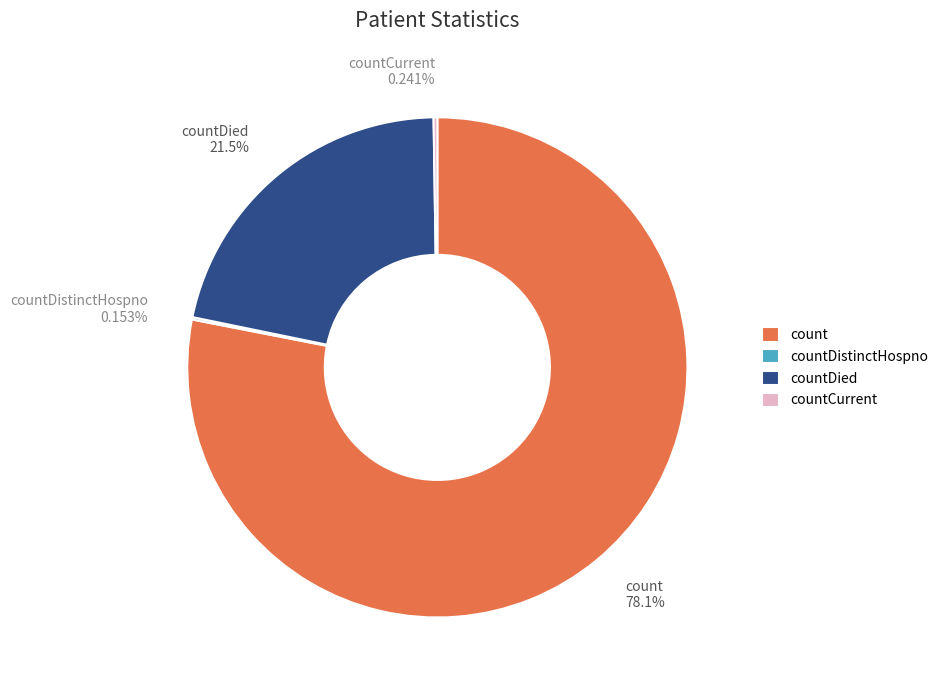

Combined, do countDied and count account for over 50%?

Yes